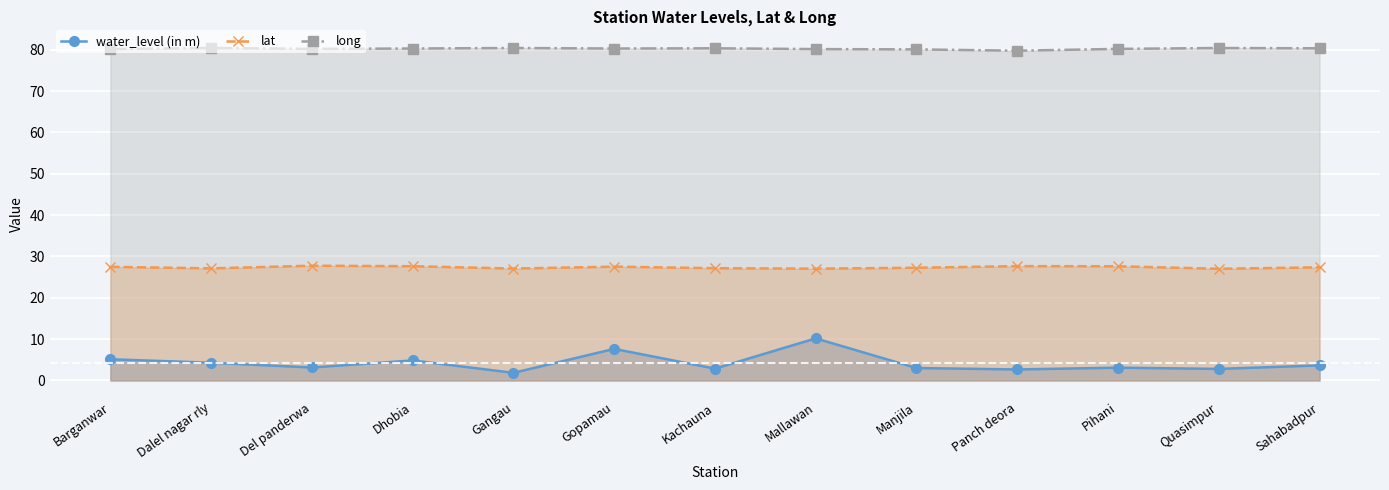

Reading left to right, transcribe all the data shown in this chart.

water_level (in m): 5.1	4.3	3.1	4.8	1.9	7.6	2.9	10.2	3.0	2.7	3.1	2.8	3.7
lat: 27.5	27.1	27.8	27.6	27.1	27.5	27.2	27.0	27.3	27.7	27.6	27.0	27.4
long: 80.2	80.4	80.2	80.3	80.4	80.3	80.3	80.2	80.1	79.8	80.2	80.4	80.3